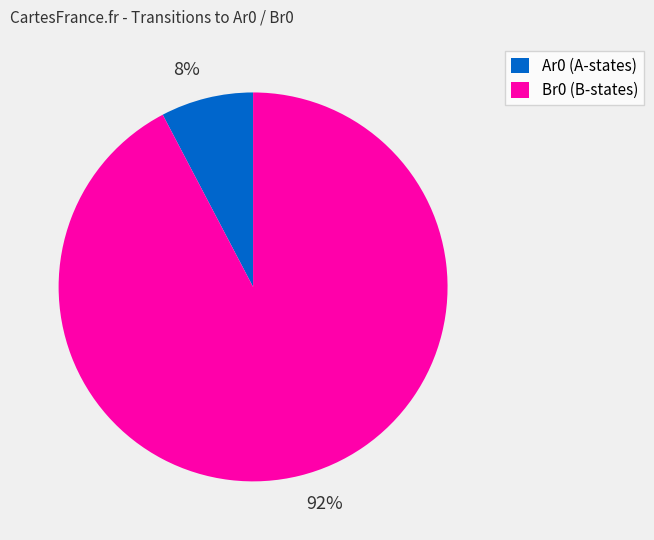

True or false: Br0 accounts for 81% of the total.

False